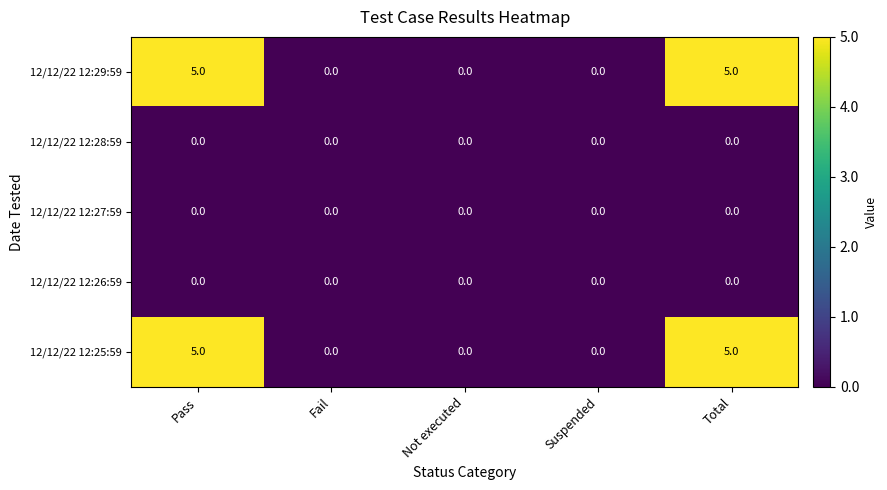

At how many categories does at least one series exceed 2?

2